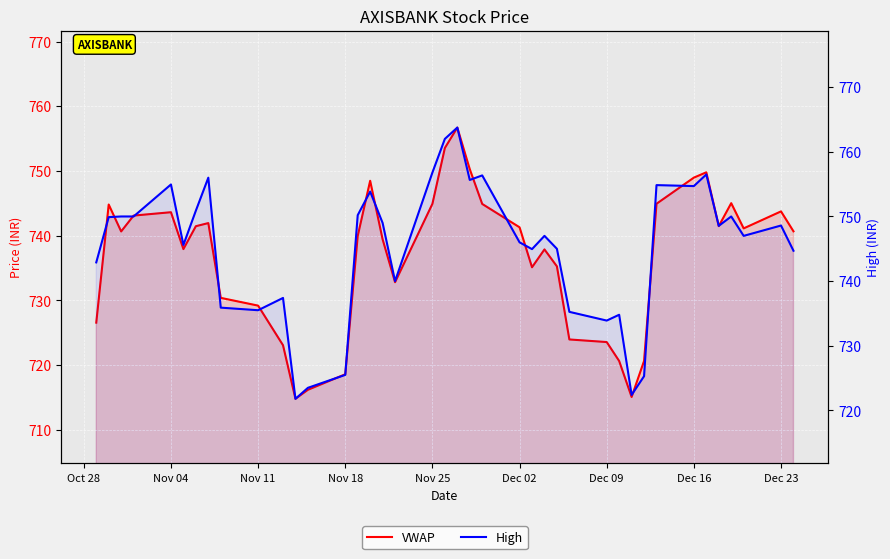

The value of VWAP at 32 is 235.6. True or false?

False